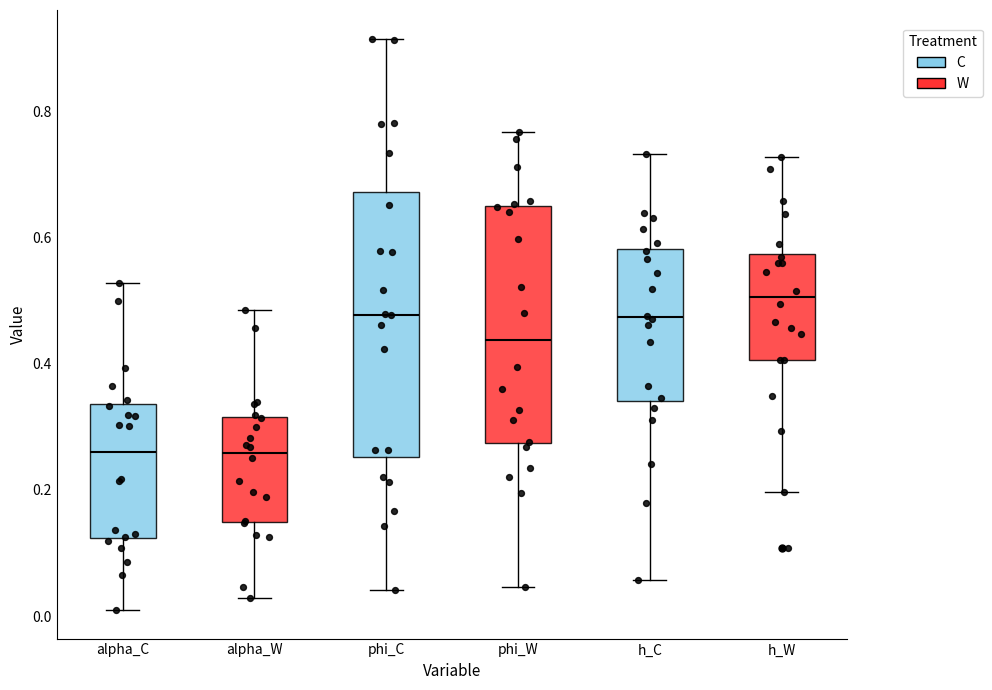

Reading left to right, read every box against the y-axis: the position of its median line, the range the box covers, and the ends of its whiskers. The values are not printed on the chart, so give them approximately, as read against the axis.

alpha_C: median 0.26, box 0.12 to 0.34, whiskers 0.00 to 0.52
alpha_W: median 0.26, box 0.14 to 0.32, whiskers 0.02 to 0.48
phi_C: median 0.48, box 0.26 to 0.68, whiskers 0.04 to 0.92
phi_W: median 0.44, box 0.28 to 0.64, whiskers 0.04 to 0.76
h_C: median 0.48, box 0.34 to 0.58, whiskers 0.06 to 0.74
h_W: median 0.50, box 0.40 to 0.58, whiskers 0.20 to 0.72